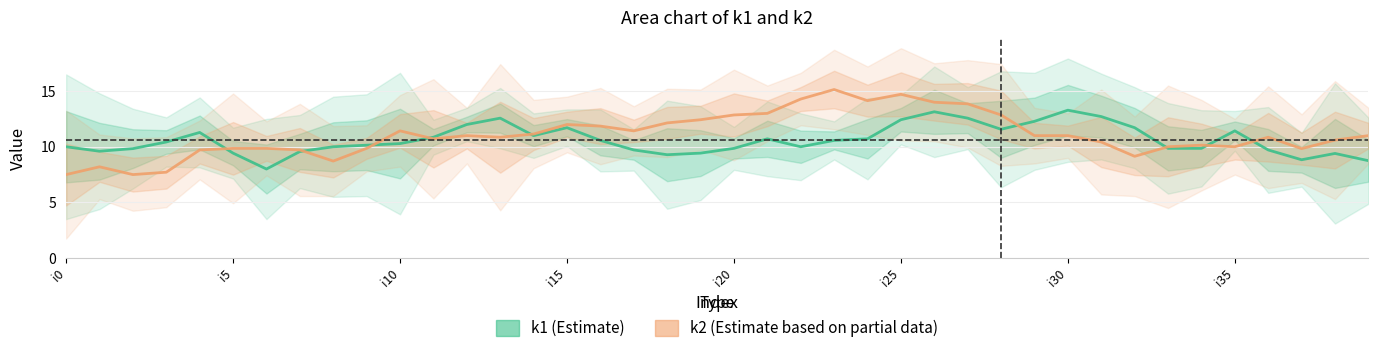

Is this an area chart (filled region under the line)?

No